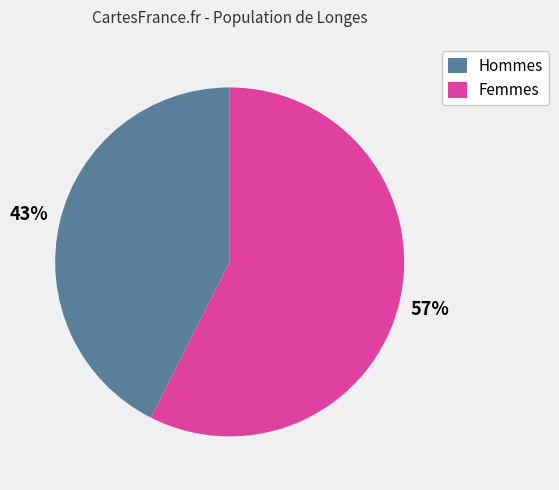

Does any single category account for the majority?

Yes